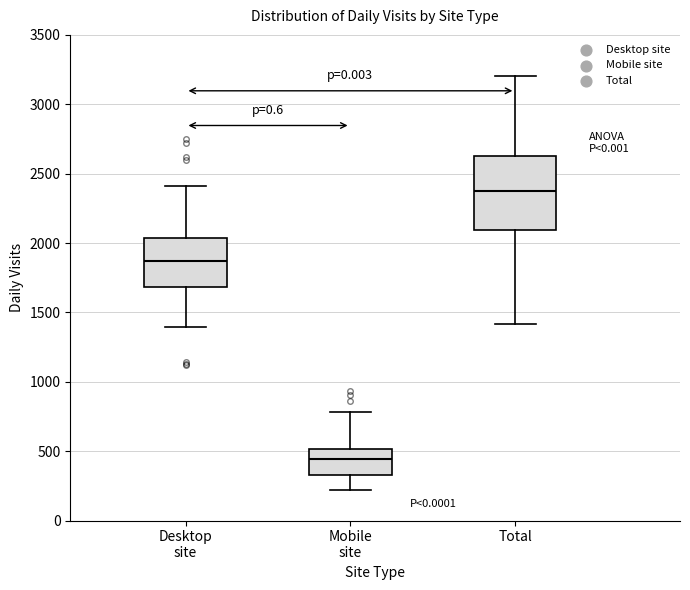

Reading left to right, read every box against the y-axis: the position of its median line, the range the box covers, and the ends of its whiskers. The values are not printed on the chart, so give them approximately, as read against the axis.

Desktop site: median 1850, box 1700 to 2050, whiskers 1400 to 2400
Mobile site: median 450, box 350 to 500, whiskers 200 to 800
Total: median 2350, box 2100 to 2600, whiskers 1400 to 3200